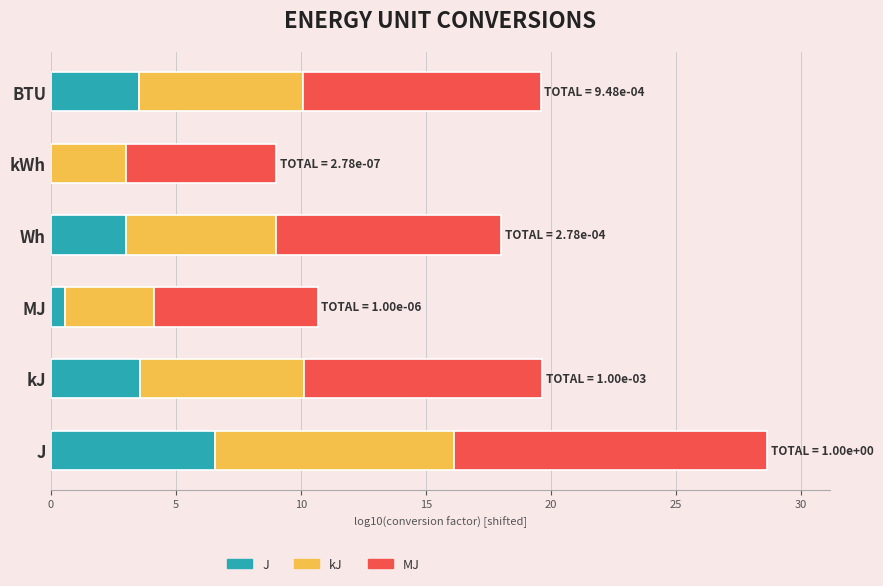

At which label does J reach its peak?

J